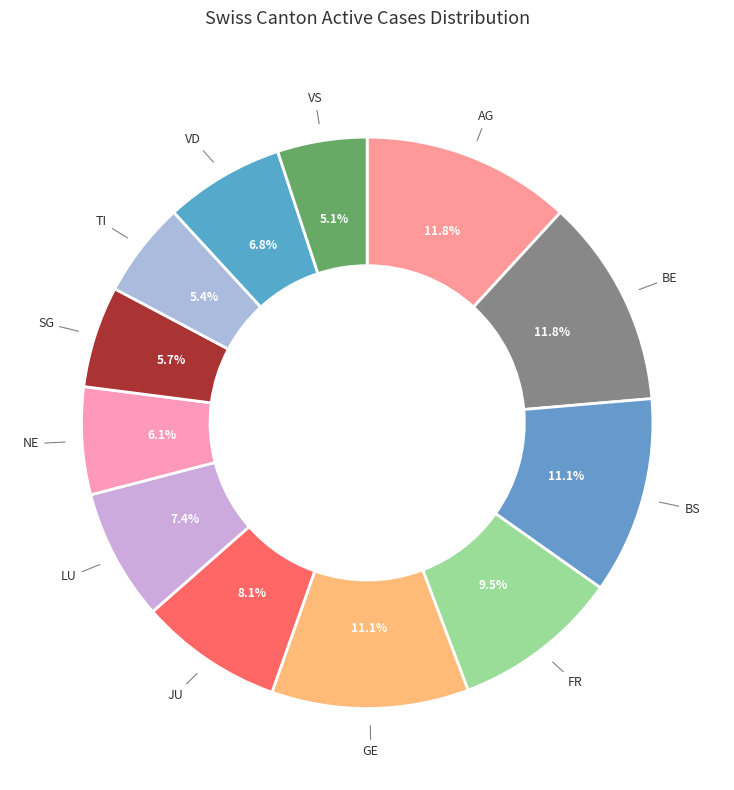

How many slices are in this pie chart?

12